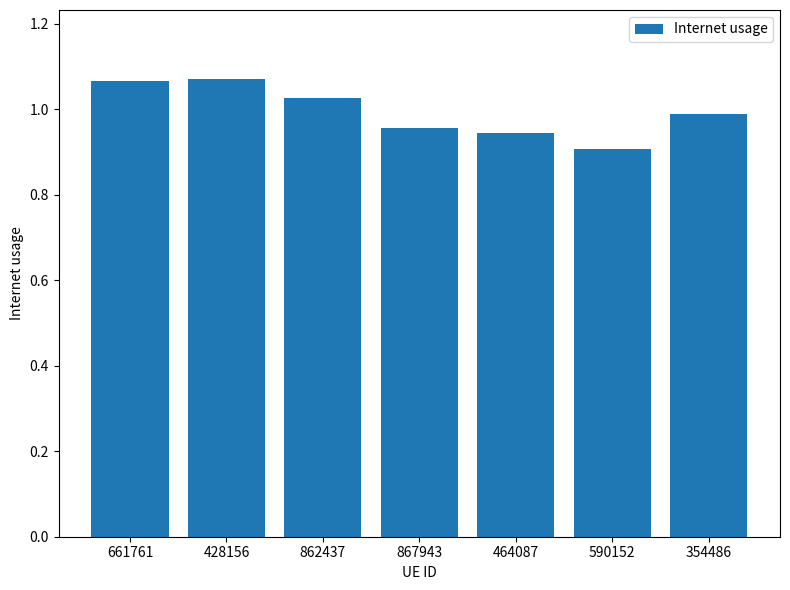

Does the chart contain any negative values?

No